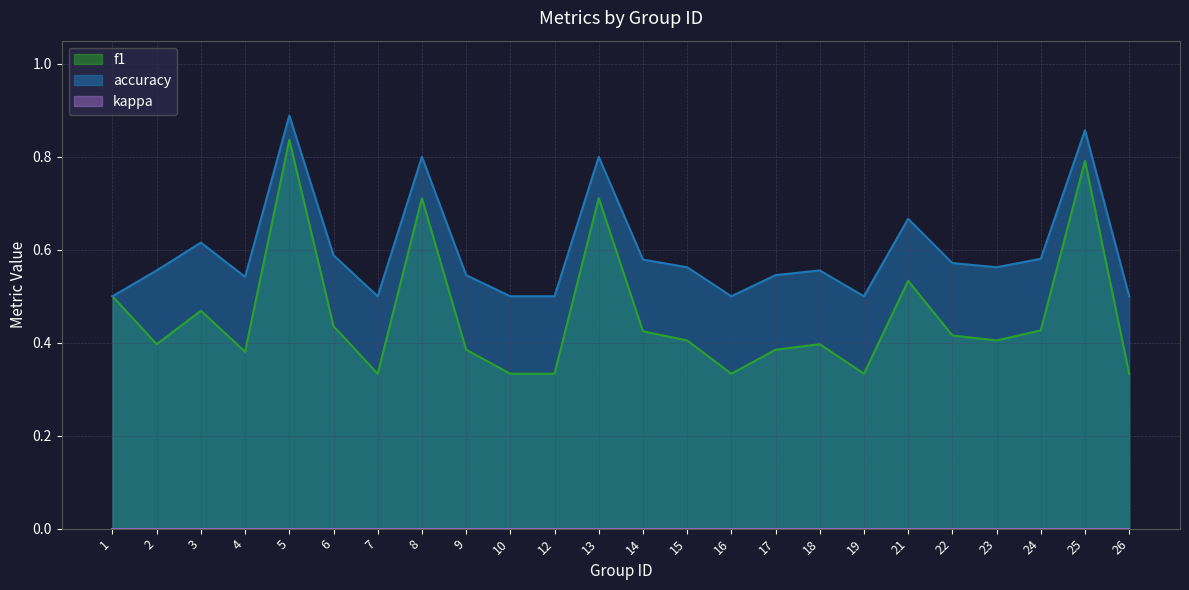

Is it true that accuracy equals 0.8 at 13?

True